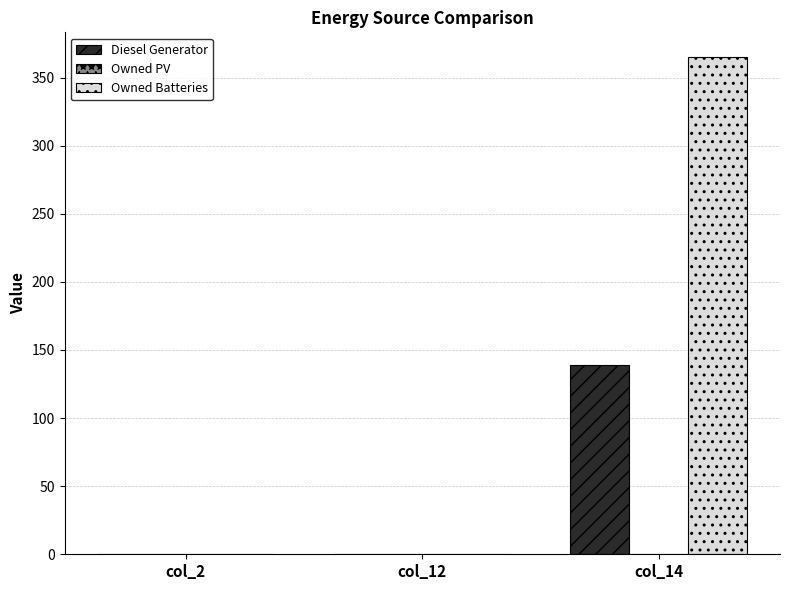

Reading right to left, what are all the values shown in this chart?

Diesel Generator: col_14=139	col_12=0	col_2=0
Owned Batteries: col_14=365	col_12=0	col_2=0